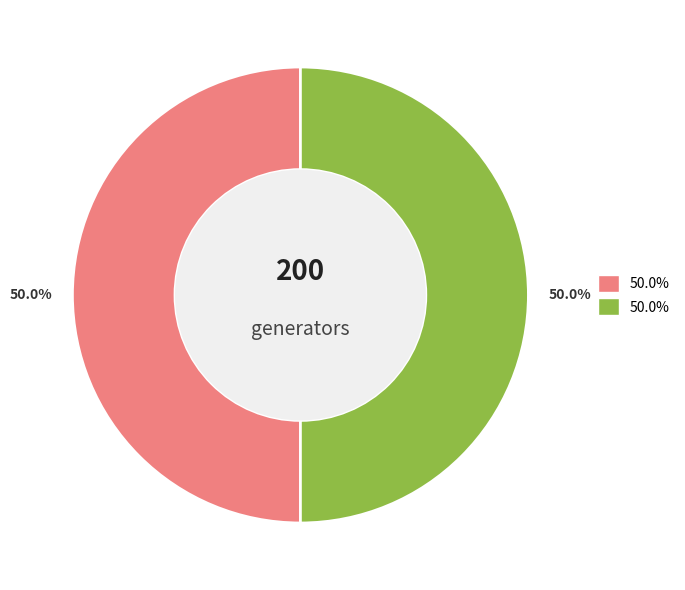

Does any single category account for the majority?

Yes